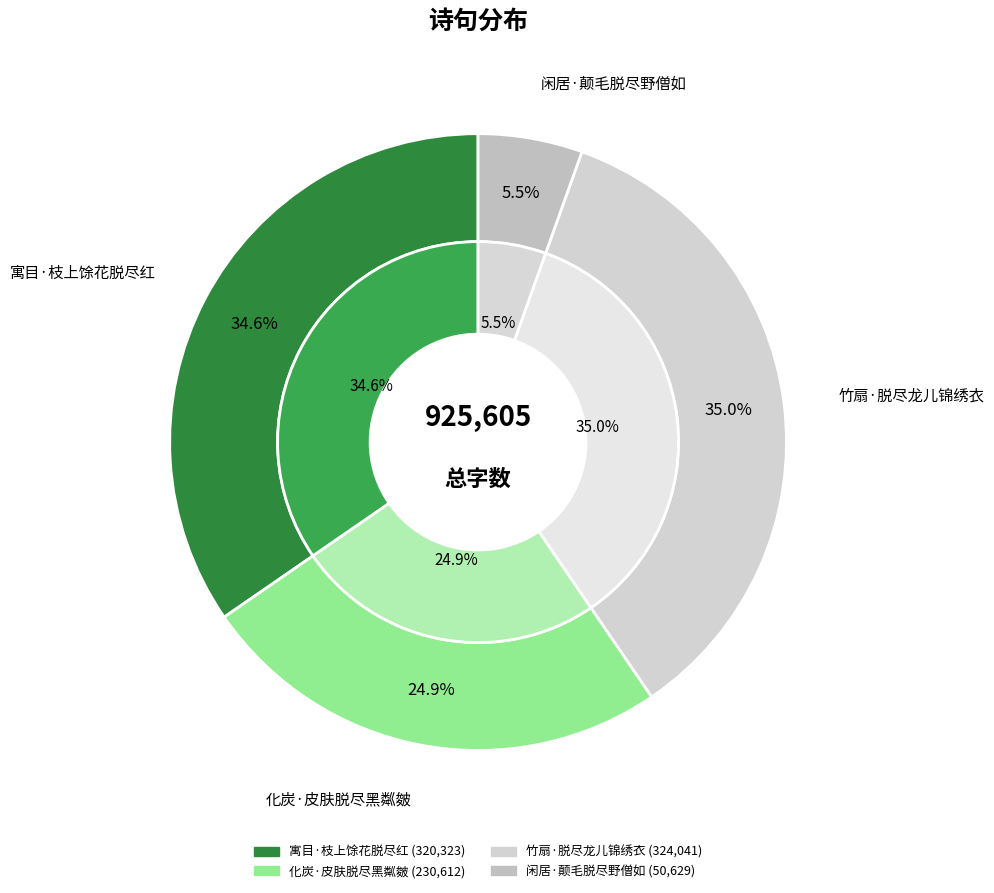

Is the sum of 寓目·枝上馀花脱尽红 and 闲居·颠毛脱尽野僧如 greater than half?

No